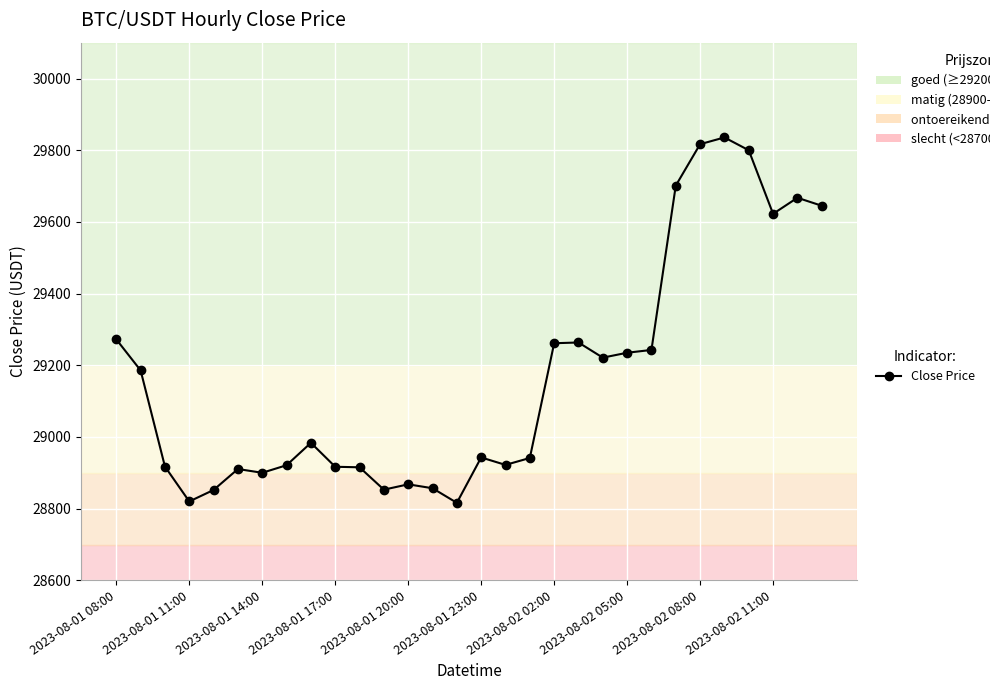

True or false: there are more than 0 points higher than both neighbors.

True